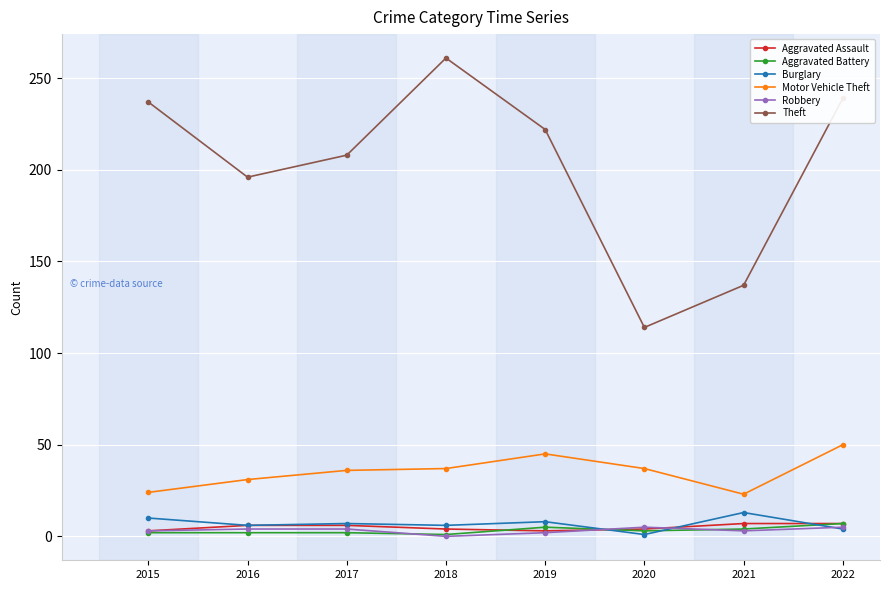

Which series has the largest range (max minus min)?

Theft